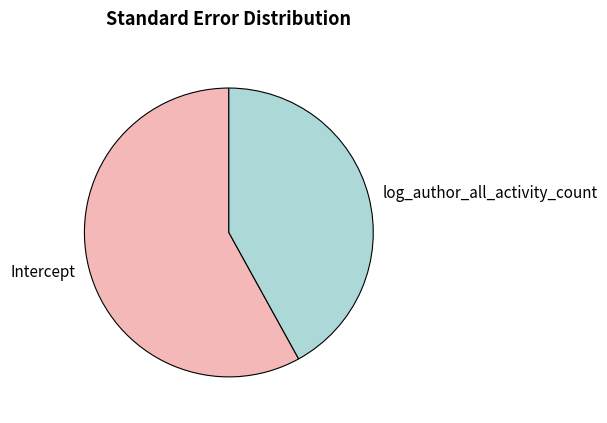

Is the sum of log_author_all_activity_count and Intercept greater than half?

Yes